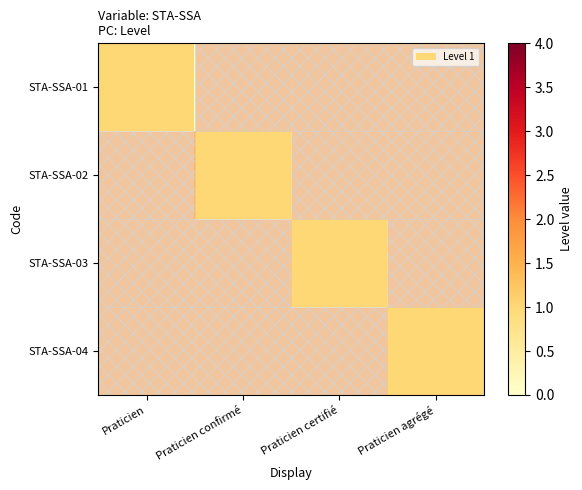

Reading left to right, extract all data points from this chart.

STA-SSA-01: Praticien=1	Praticien confirmé=0	Praticien certifié=0	Praticien agrégé=0
STA-SSA-02: Praticien=0	Praticien confirmé=1	Praticien certifié=0	Praticien agrégé=0
STA-SSA-03: Praticien=0	Praticien confirmé=0	Praticien certifié=1	Praticien agrégé=0
STA-SSA-04: Praticien=0	Praticien confirmé=0	Praticien certifié=0	Praticien agrégé=1